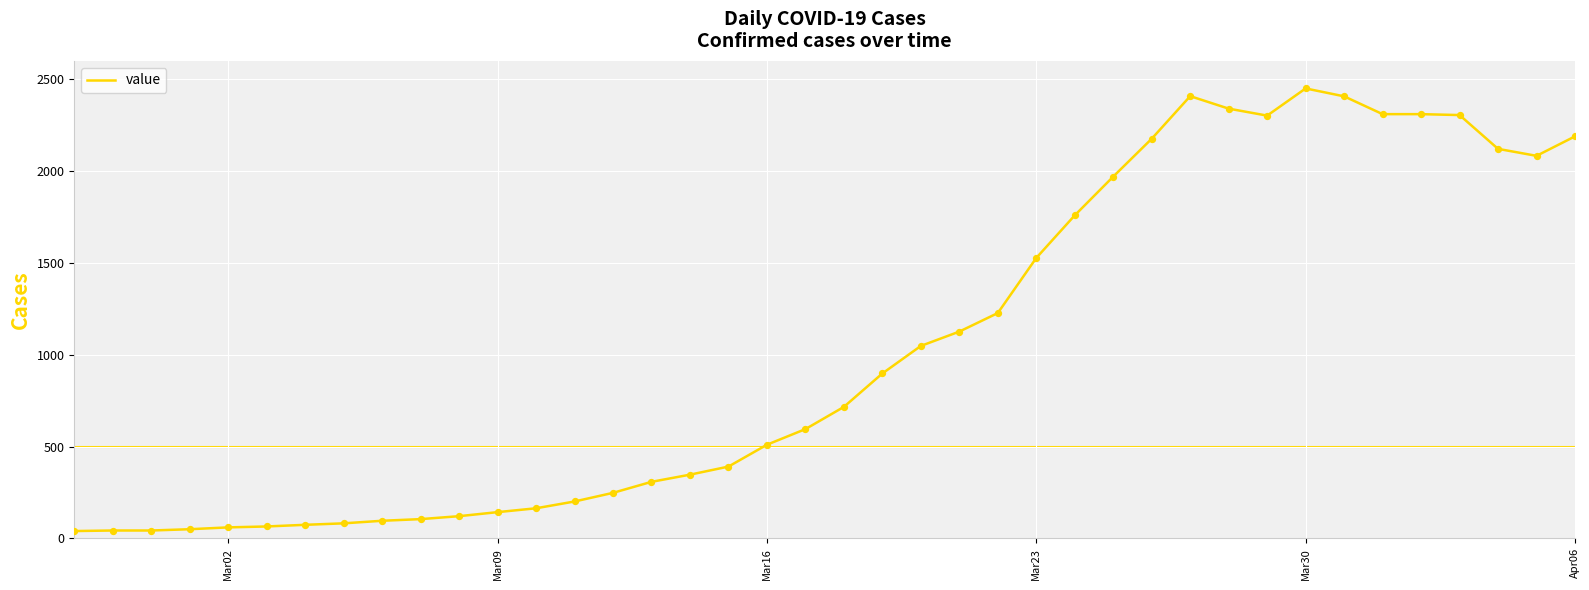

What is the difference between the maximum and minimum values?

2410